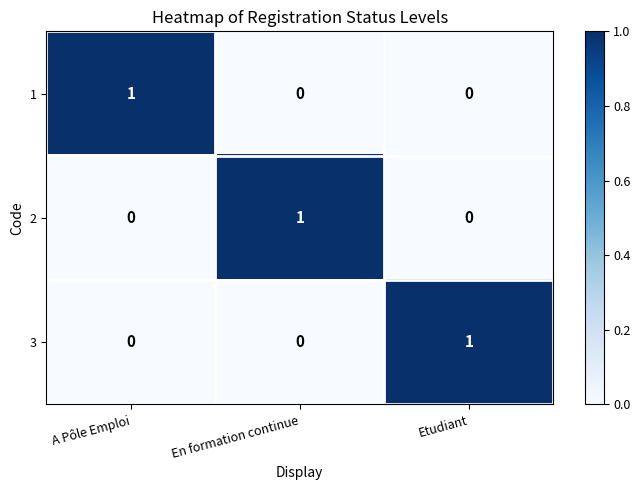

Reading left to right, what are all the values shown in this chart?

1: A Pôle Emploi=1	En formation continue=0	Etudiant=0
2: A Pôle Emploi=0	En formation continue=1	Etudiant=0
3: A Pôle Emploi=0	En formation continue=0	Etudiant=1